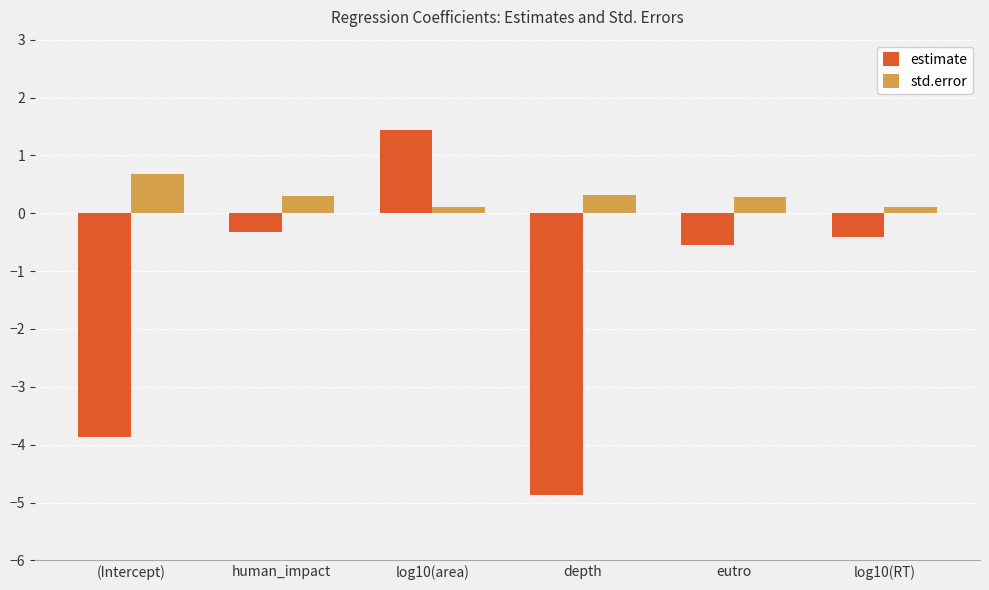

Which label corresponds to the largest value in the chart?

log10(area)